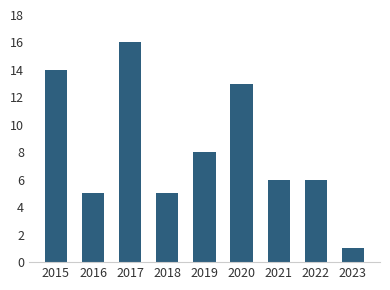

Between 2023 and 2020, which is larger?

2020